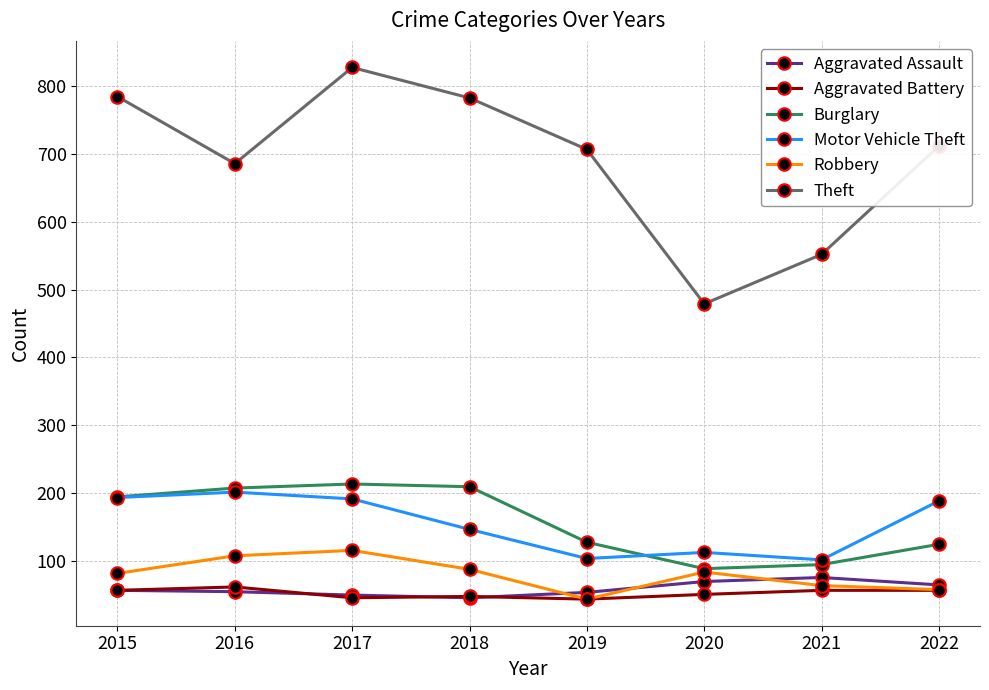

What is the spread (max minus min) of values at 2016?

632